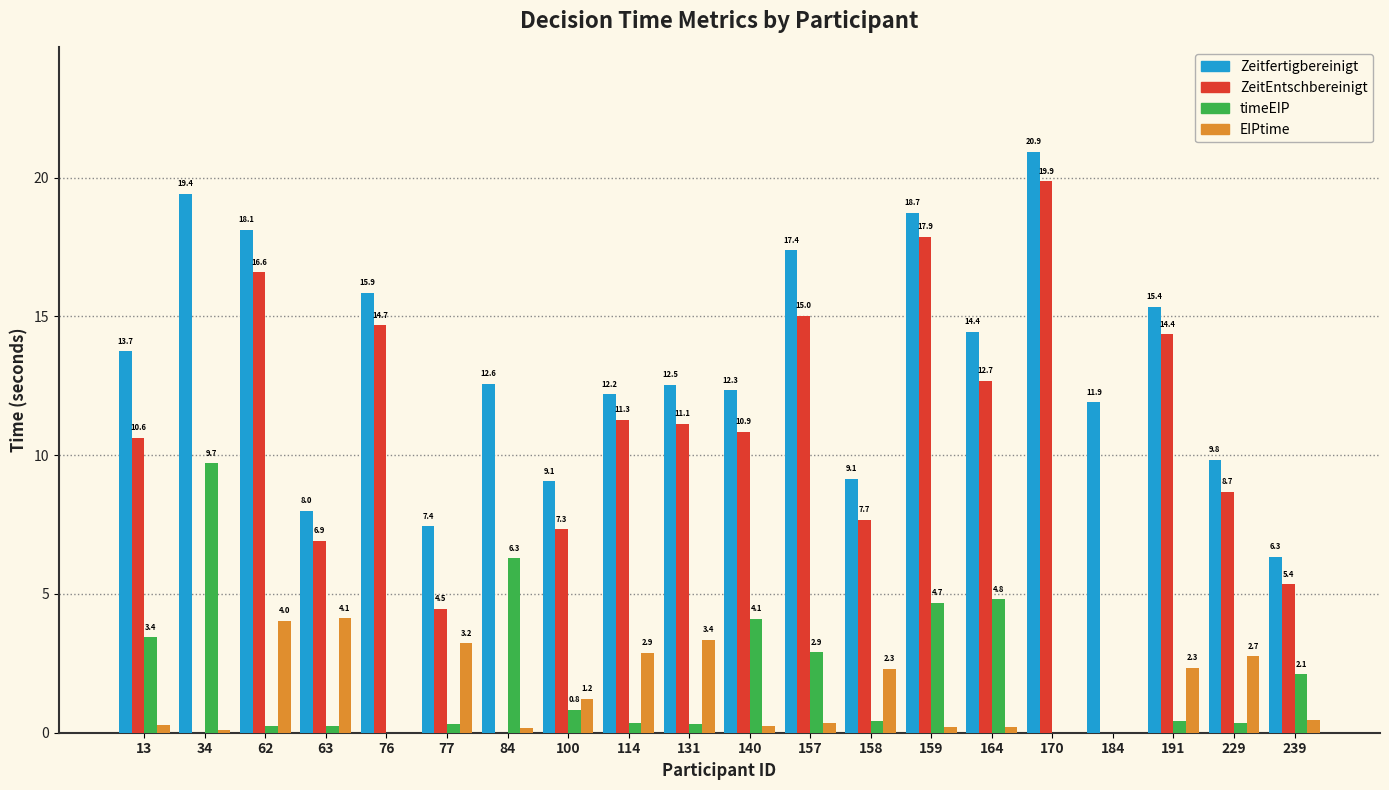

What is the total value across all series at 158?

19.6